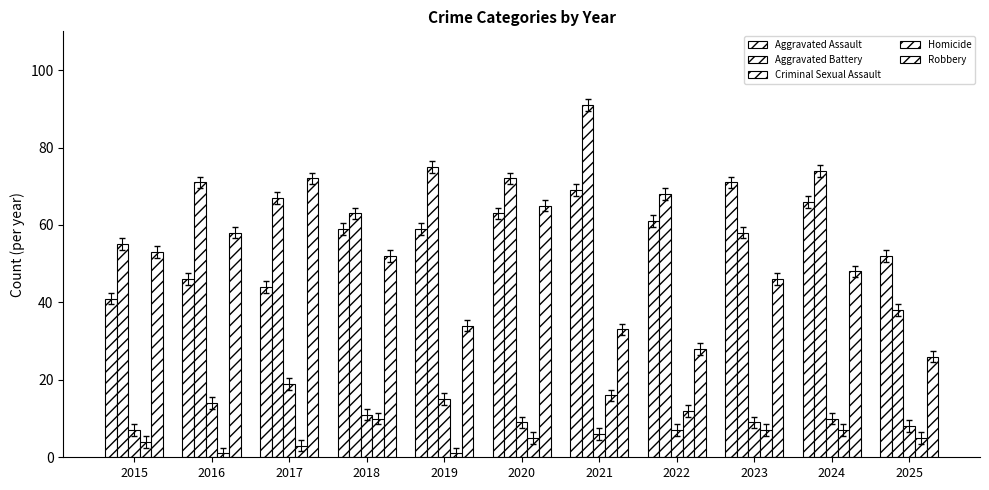

What is the difference between the highest and lowest values at 2021?

85